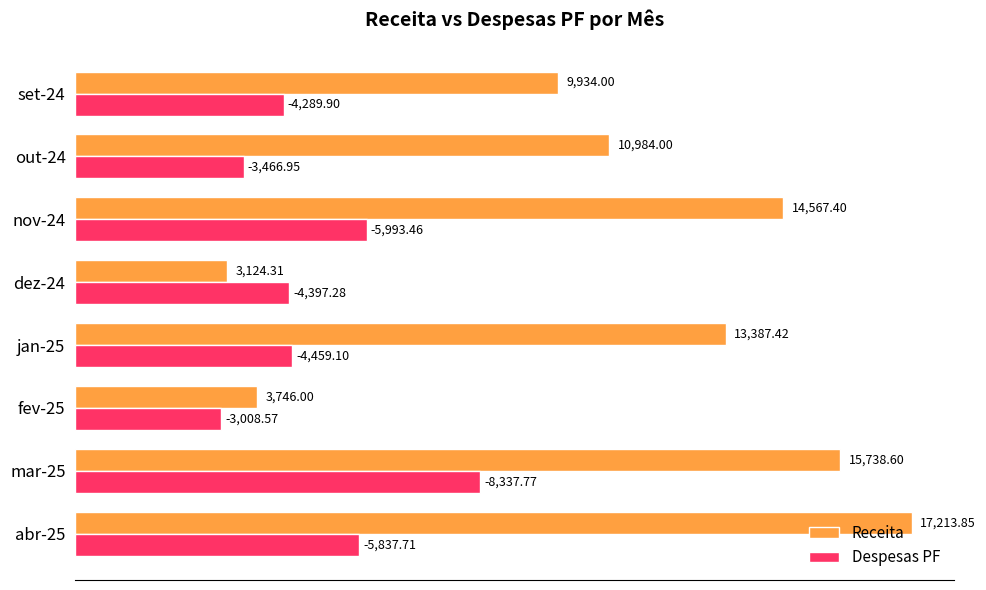

What is the sum of all Despesas PF values?

39790.7